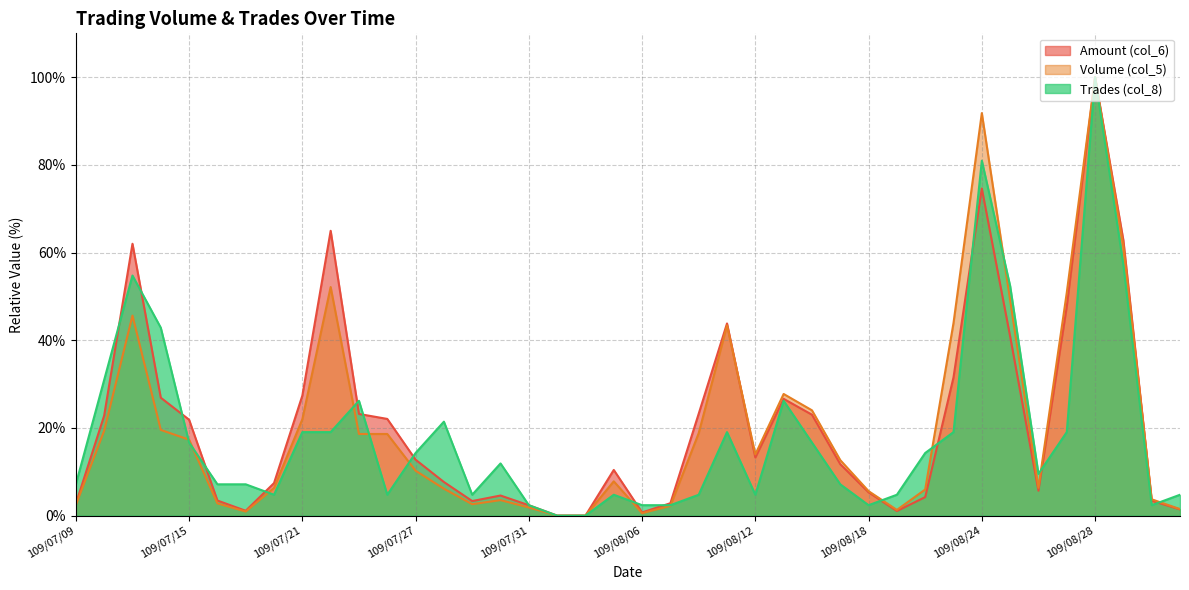

Where is Amount (col_6) nearest to the value 50?

109/08/27